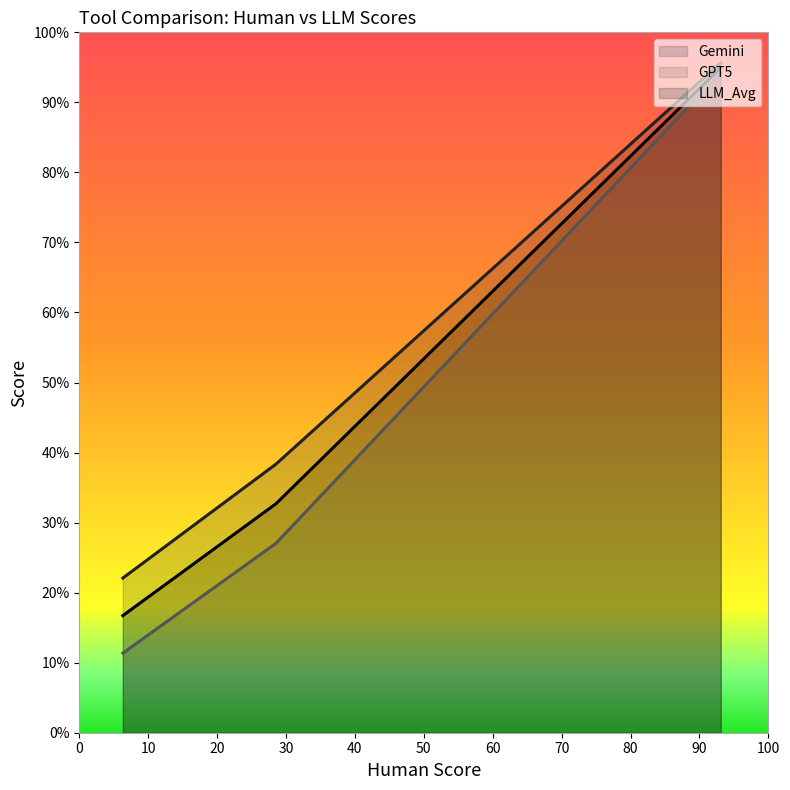

What is the sum of all GPT5 values?

132.7